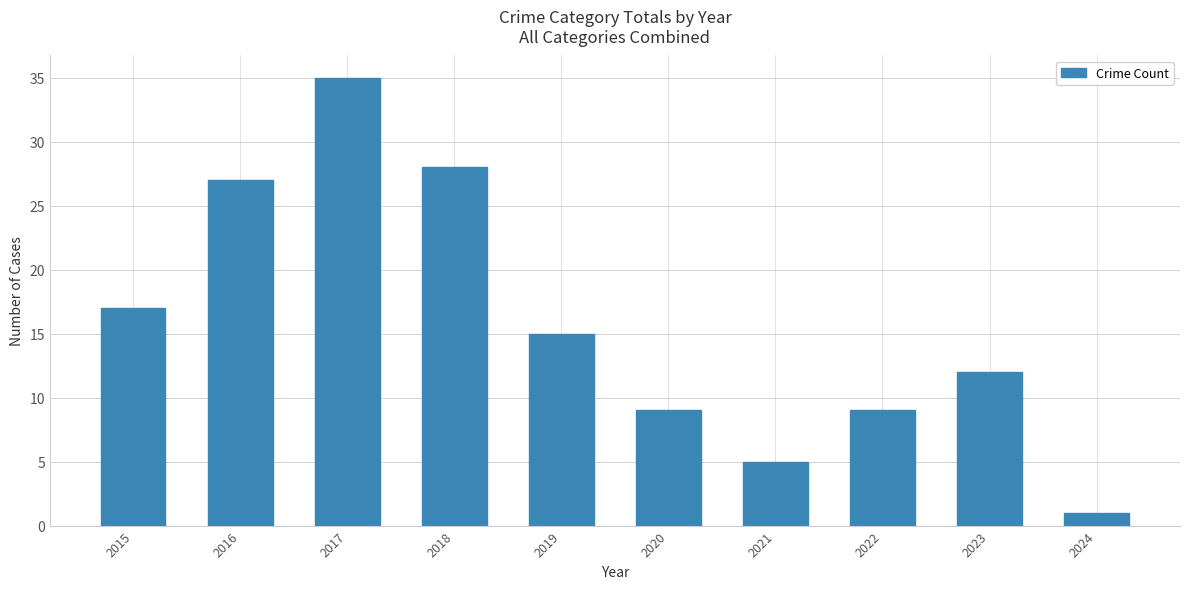

Between 2018 and 2022, which is larger?

2018